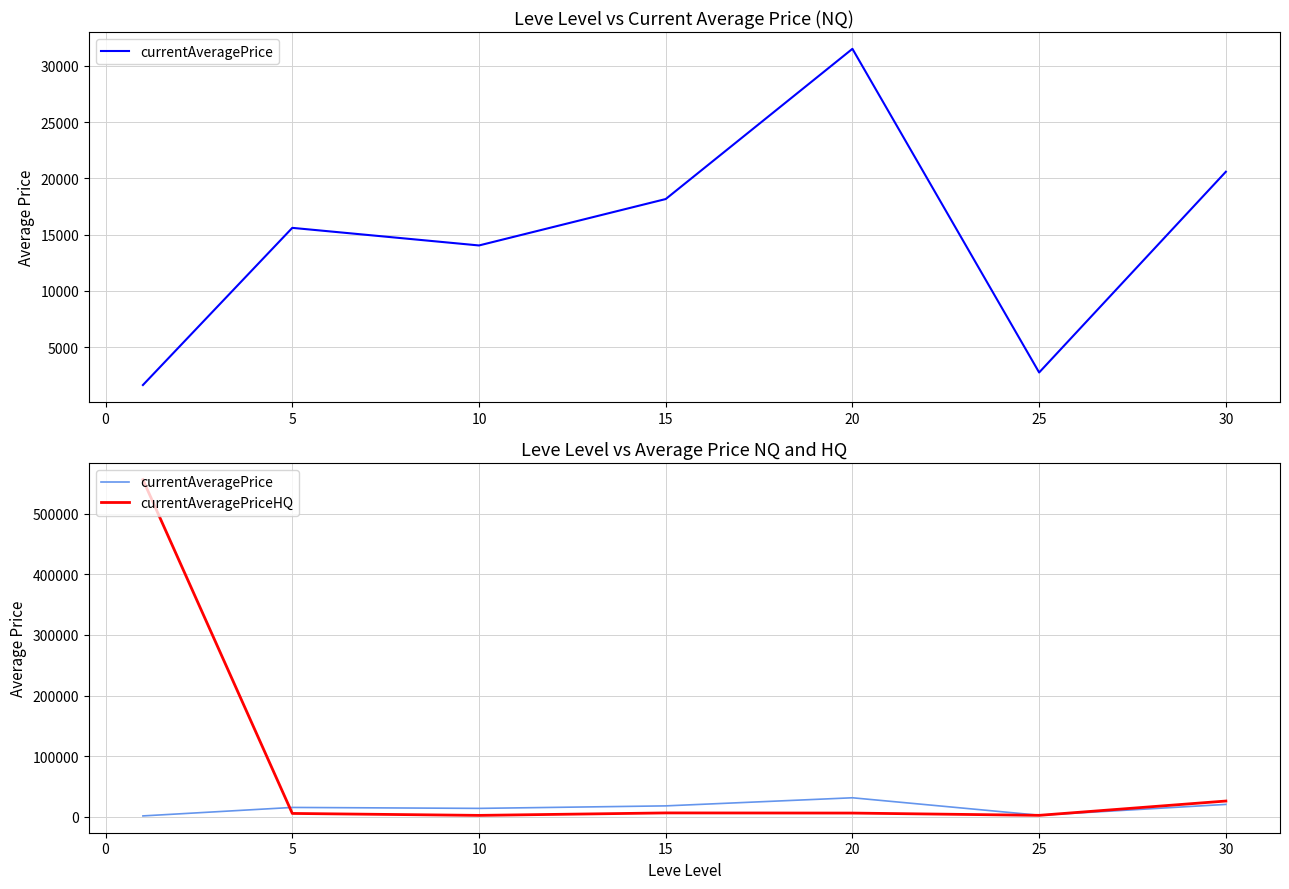

How many times do currentAveragePriceHQ and currentAveragePrice cross each other?

2